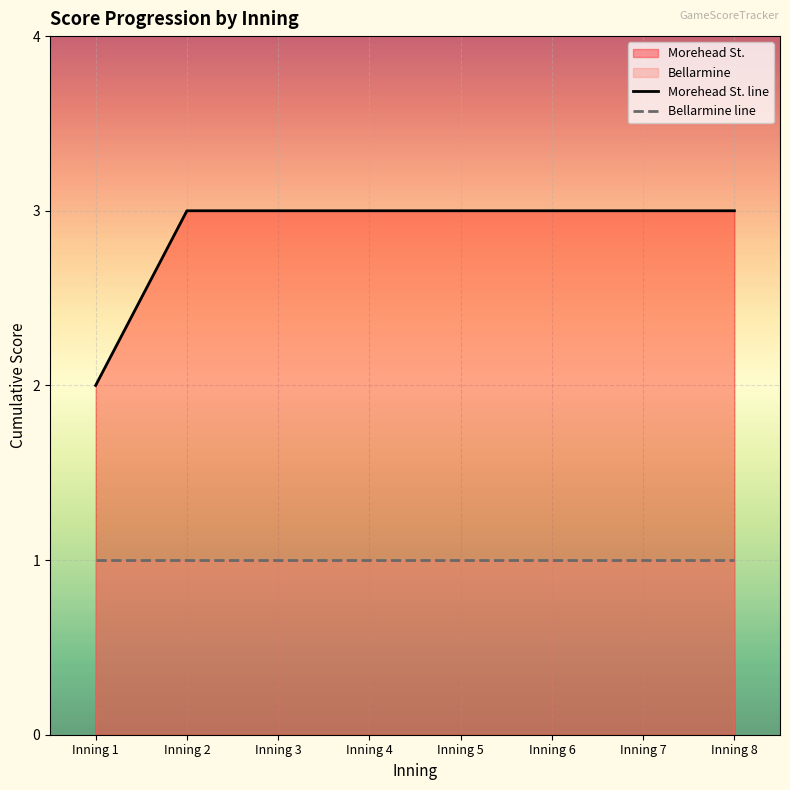

What is the value of the Bellarmine line point at the 3rd from the left?

1